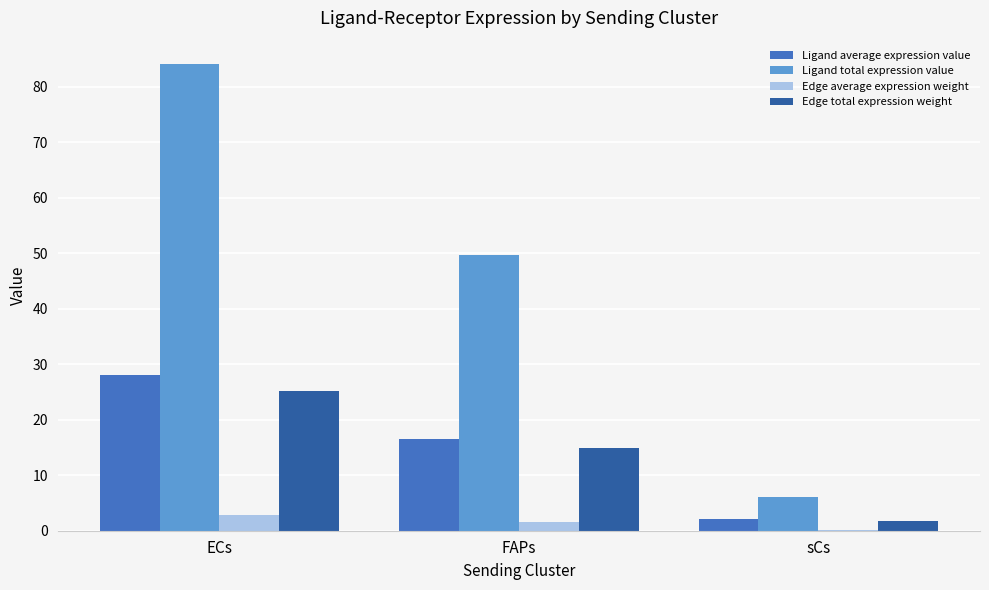

The Edge total expression weight series shows 19.4 at FAPs. True or false?

False